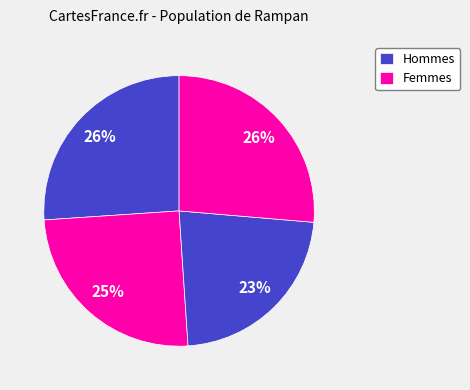

Is there any slice that represents more than half of the pie?

No